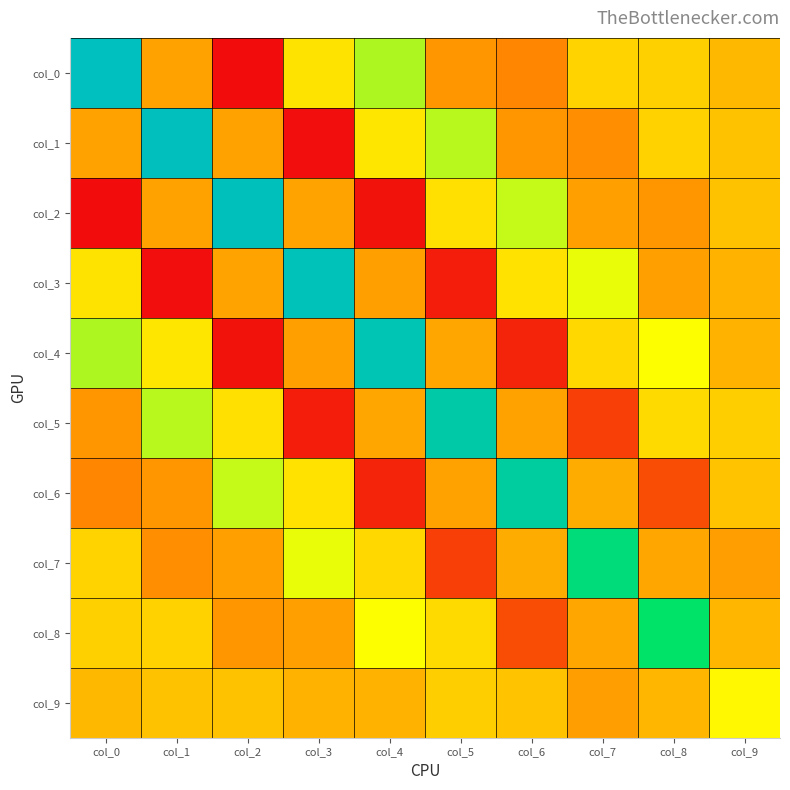

Reading right to left, extract all data points from this chart.

col_0: col_9=-0.2	col_8=0.7	col_7=0.8	col_6=-1.8	col_5=-1.2	col_4=3.6	col_3=1.3	col_2=-6.2	col_1=-0.8	col_0=10.7
col_1: col_9=0.2	col_8=0.8	col_7=-1.5	col_6=-1.2	col_5=3.4	col_4=1.4	col_3=-6.1	col_2=-0.9	col_1=10.6	col_0=-0.8
col_2: col_9=0.2	col_8=-1.3	col_7=-0.9	col_6=3.2	col_5=1.2	col_4=-6.0	col_3=-0.8	col_2=10.5	col_1=-0.9	col_0=-6.2
col_3: col_9=-0.3	col_8=-0.9	col_7=2.6	col_6=1.3	col_5=-5.6	col_4=-0.9	col_3=10.3	col_2=-0.8	col_1=-6.1	col_0=1.3
col_4: col_9=-0.3	col_8=2.3	col_7=0.9	col_6=-5.4	col_5=-0.7	col_4=10.1	col_3=-0.9	col_2=-6.0	col_1=1.4	col_0=3.6
col_5: col_9=0.6	col_8=1.0	col_7=-4.3	col_6=-0.9	col_5=9.5	col_4=-0.7	col_3=-5.6	col_2=1.2	col_1=3.4	col_0=-1.2
col_6: col_9=0.3	col_8=-3.8	col_7=-0.5	col_6=9.1	col_5=-0.9	col_4=-5.4	col_3=1.3	col_2=3.2	col_1=-1.2	col_0=-1.8
col_7: col_9=-1.0	col_8=-0.7	col_7=7.4	col_6=-0.5	col_5=-4.3	col_4=0.9	col_3=2.6	col_2=-0.9	col_1=-1.5	col_0=0.8
col_8: col_9=-0.2	col_8=6.6	col_7=-0.7	col_6=-3.8	col_5=1.0	col_4=2.3	col_3=-0.9	col_2=-1.3	col_1=0.8	col_0=0.7
col_9: col_9=2.0	col_8=-0.2	col_7=-1.0	col_6=0.3	col_5=0.6	col_4=-0.3	col_3=-0.3	col_2=0.2	col_1=0.2	col_0=-0.2